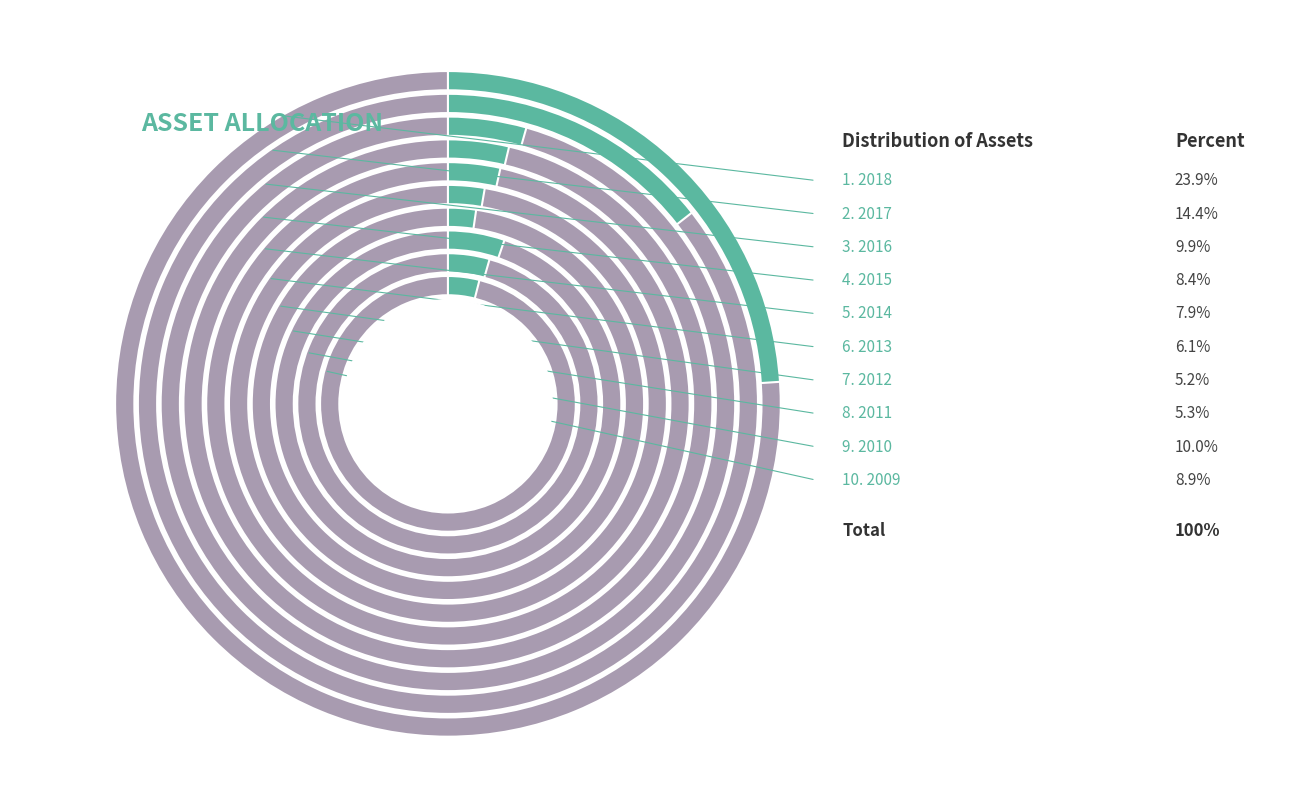

How many slices are in this pie chart?

10